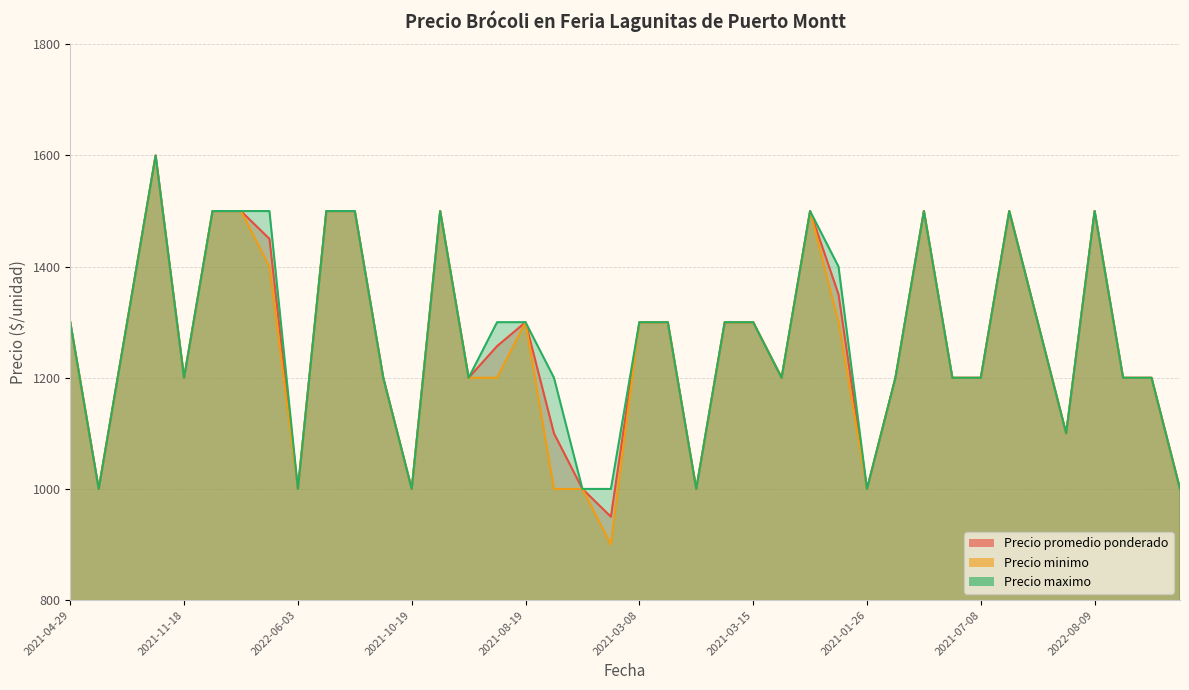

In Precio minimo, how many points are higher than both neighbors (excluding endpoints)?

7